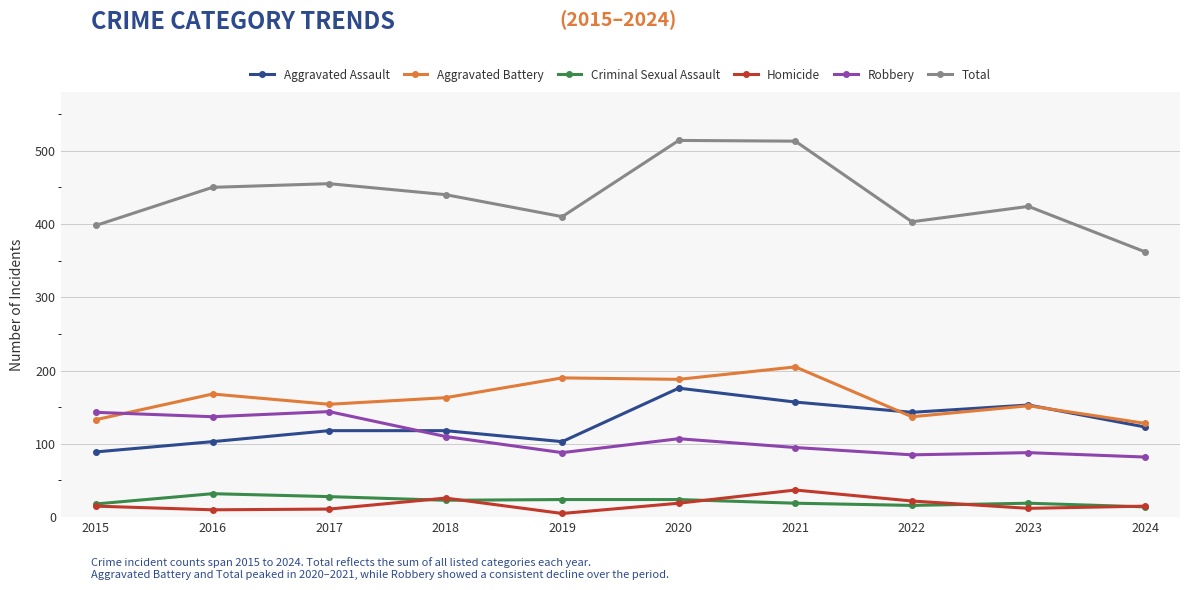

The value of Total at 2024 is 362. True or false?

True